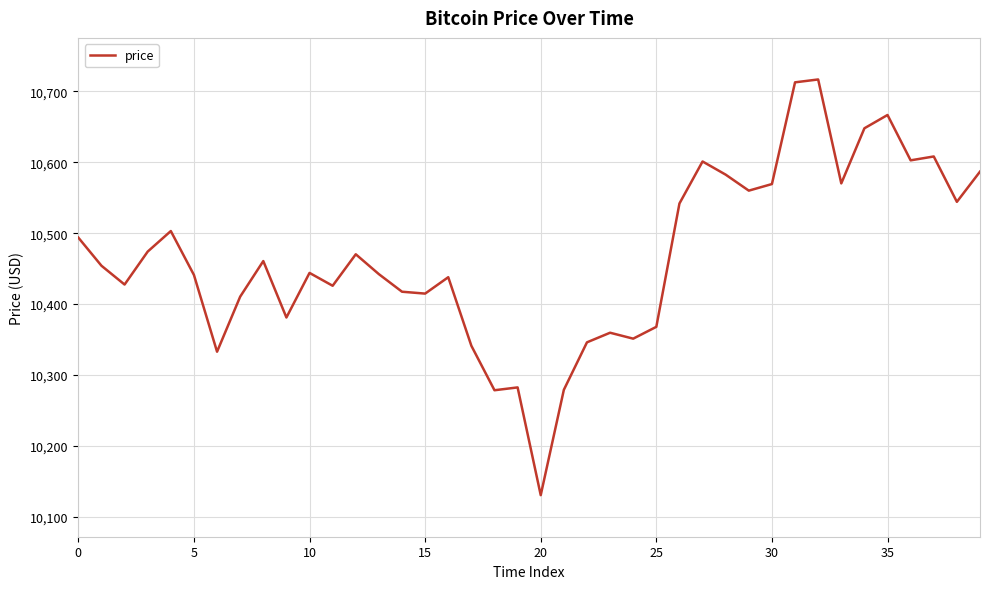

What is the maximum value shown in the chart?

10716.9